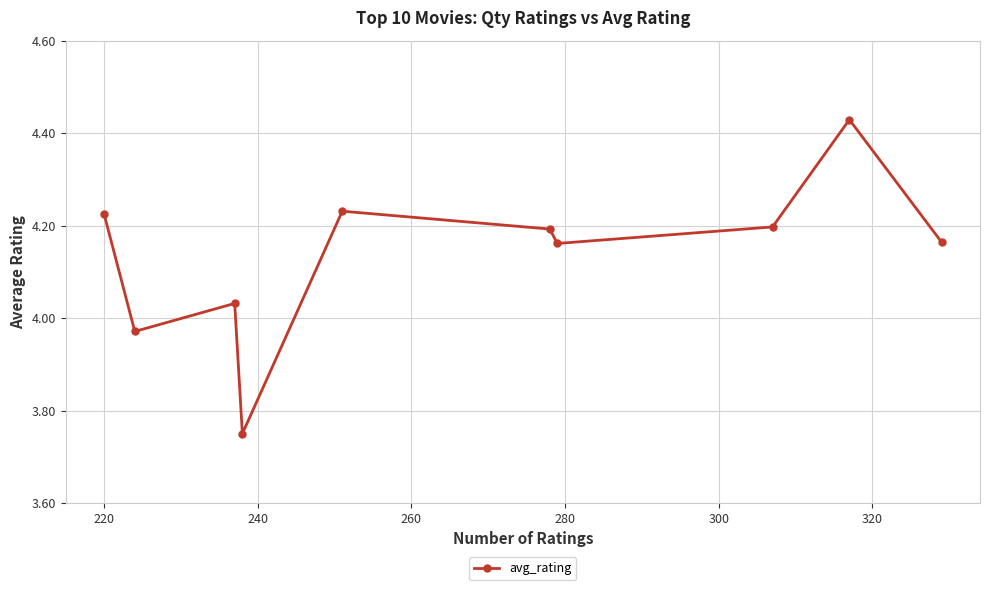

What is the difference between the second highest and minimum values?

0.5